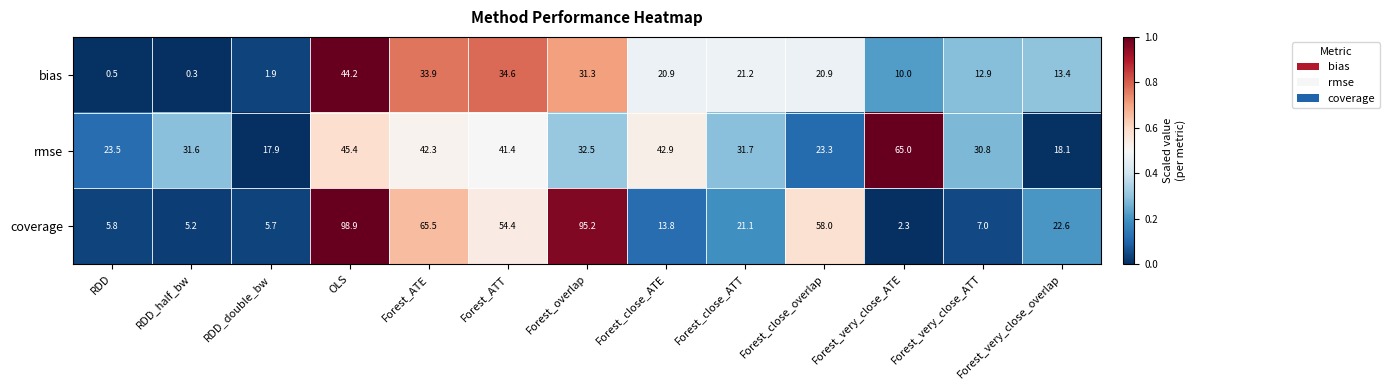

At how many categories does at least one series exceed 0?

13